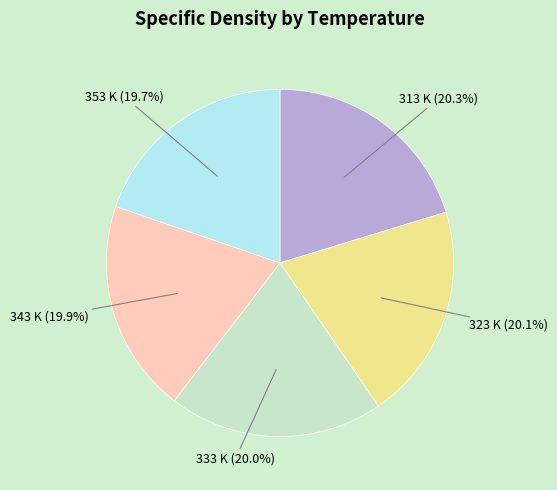

The 313 K slice represents 30% of the pie. True or false?

False